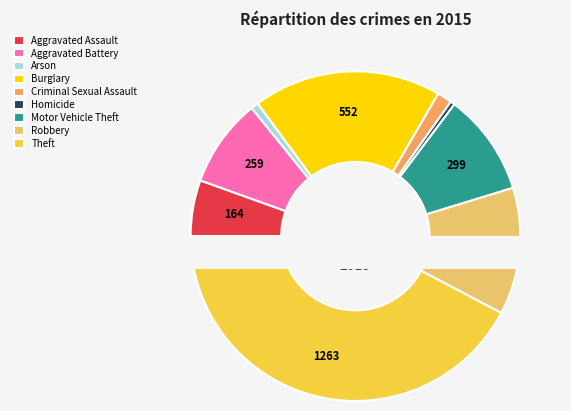

Which category has the biggest portion of the pie?

Theft